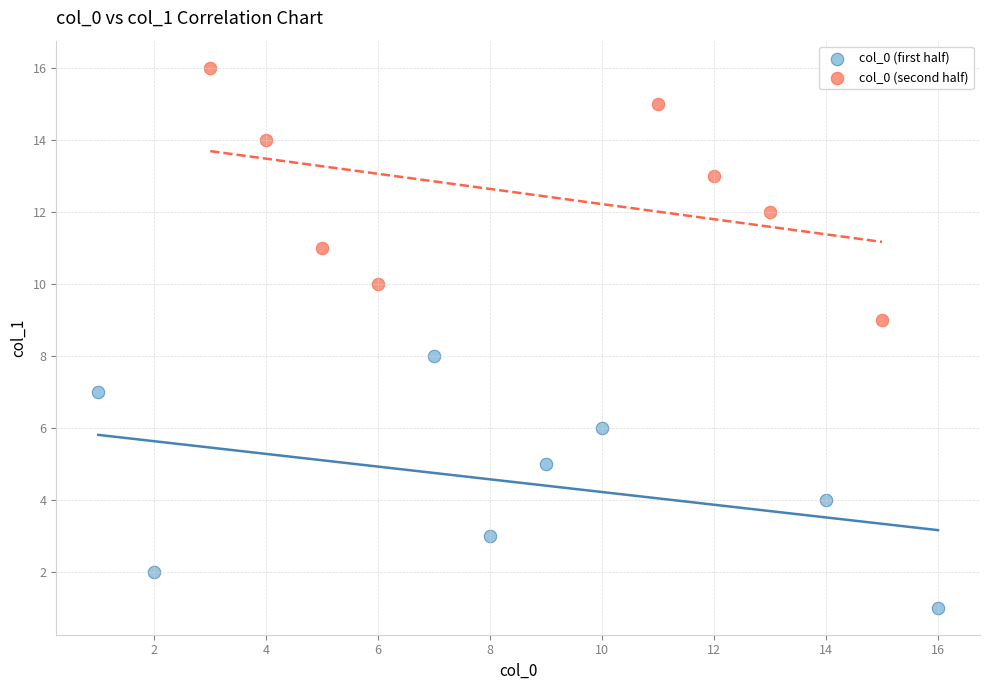

Which series reaches the maximum Y coordinate?

col_0 (second half)